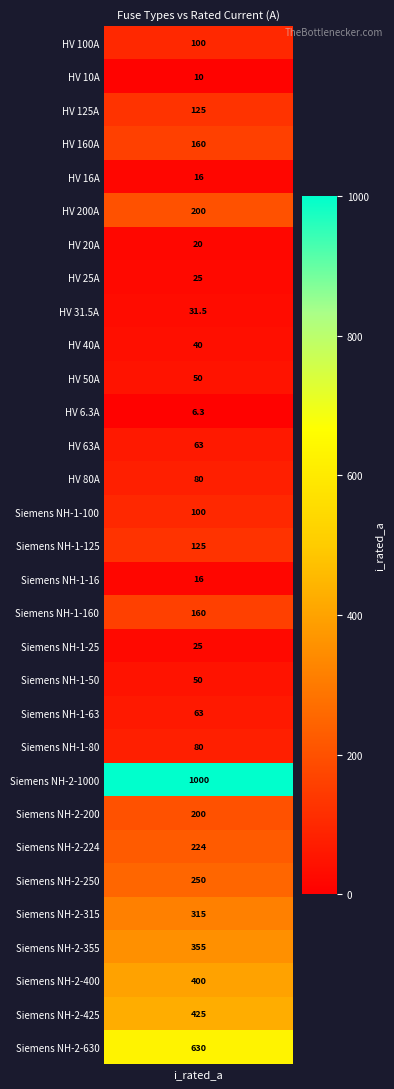

The chart shows a value of 400.0 at Siemens NH-2-400. True or false?

True